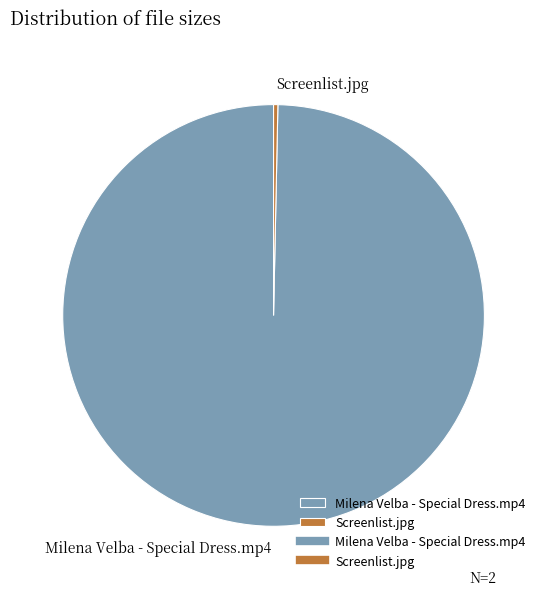

Is it true that Screenlist.jpg is 0% of the pie?

True